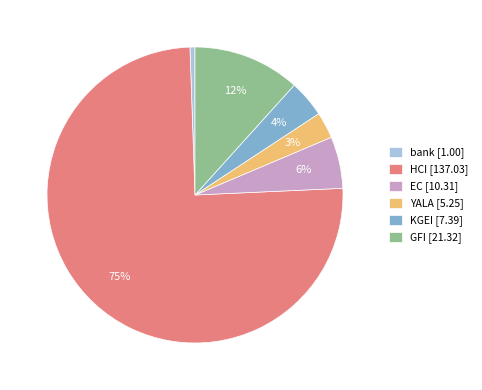

Do HCI [137.03] and YALA [5.25] together represent more than half of the pie?

Yes